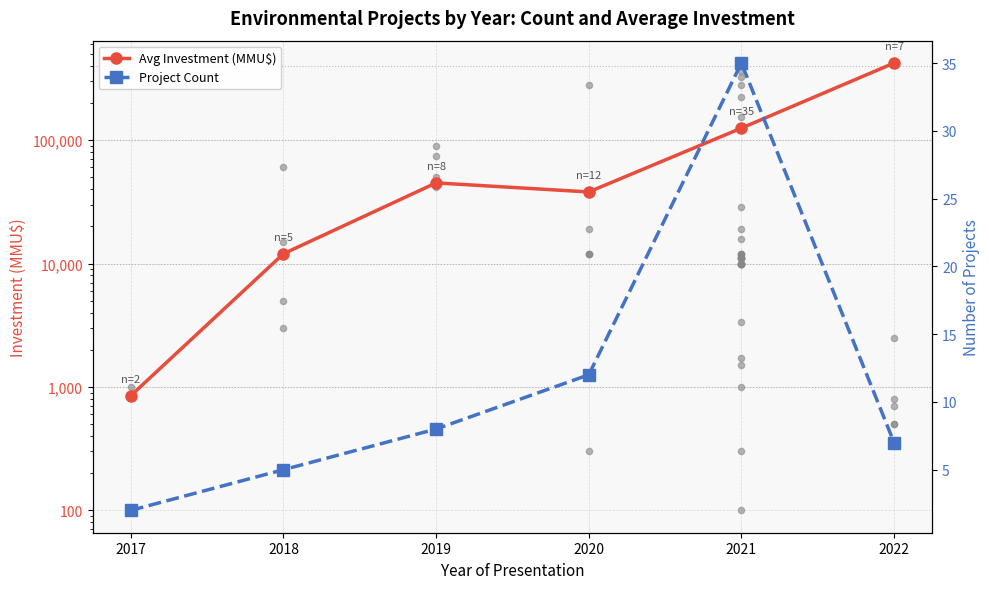

Which series contains the lowest Y value?

Project Count